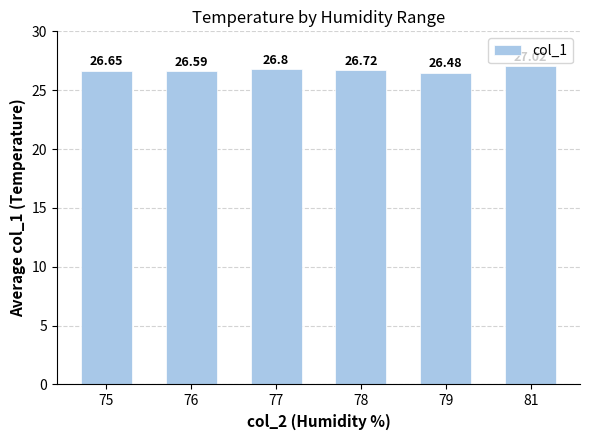

Approximately how many times larger is the value at 79 compared to 76?

1.0